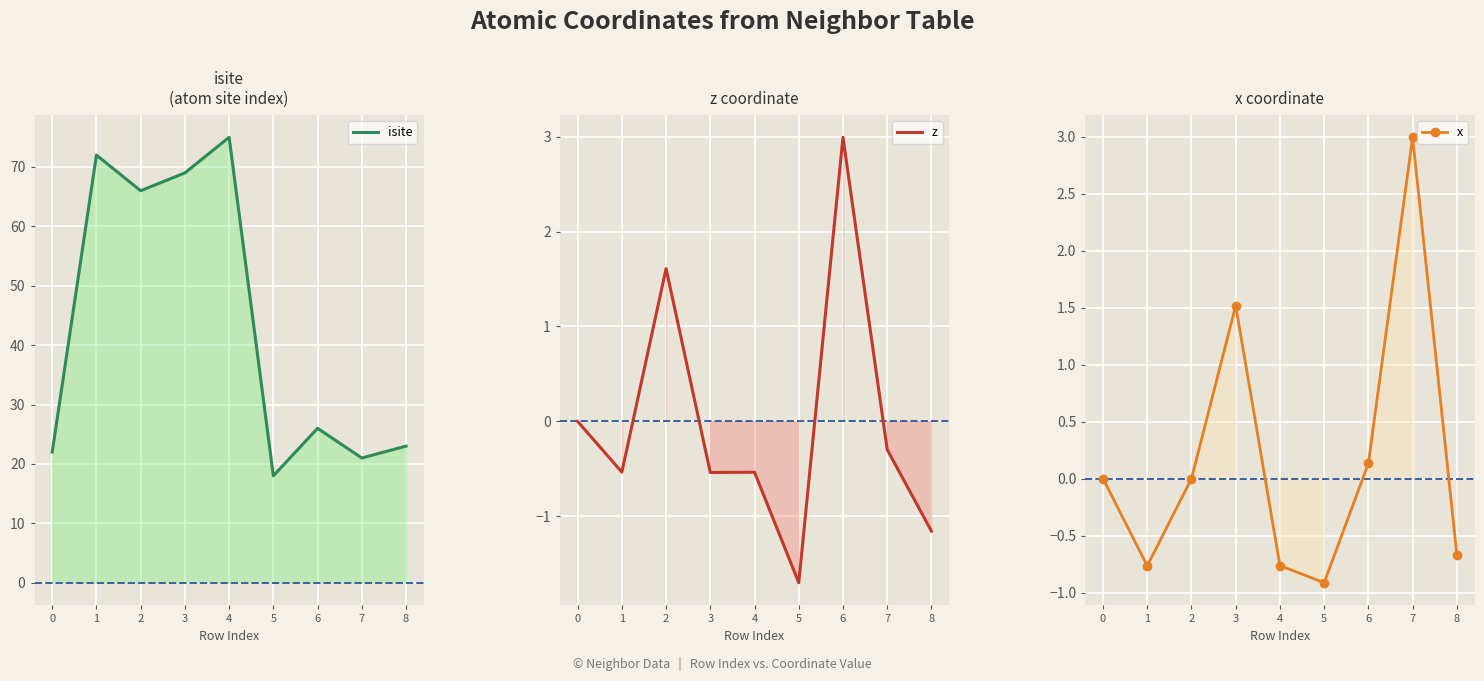

True or false: x has a value of -0.4 at 8.

False